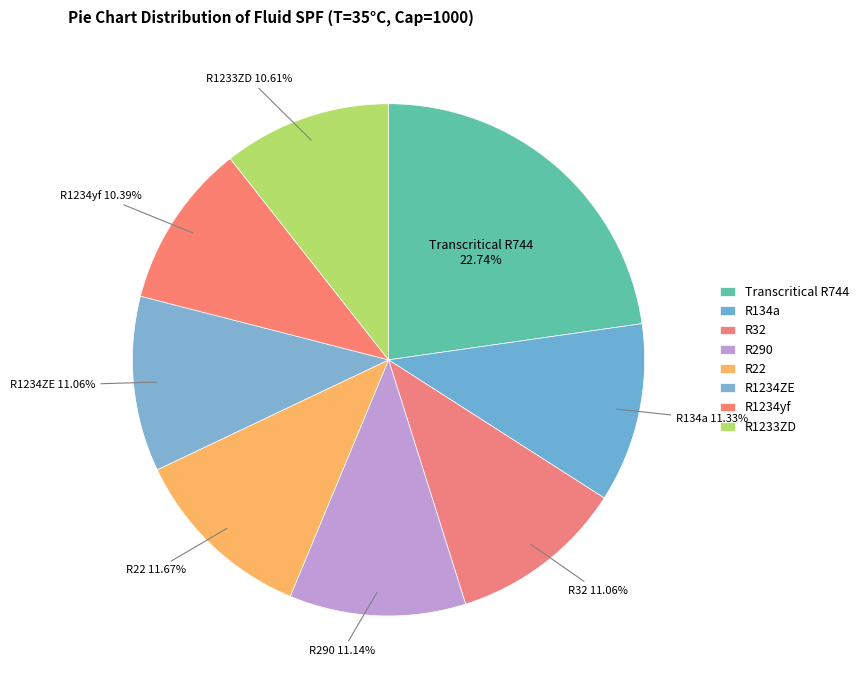

Which category has the biggest portion of the pie?

Transcritical R744